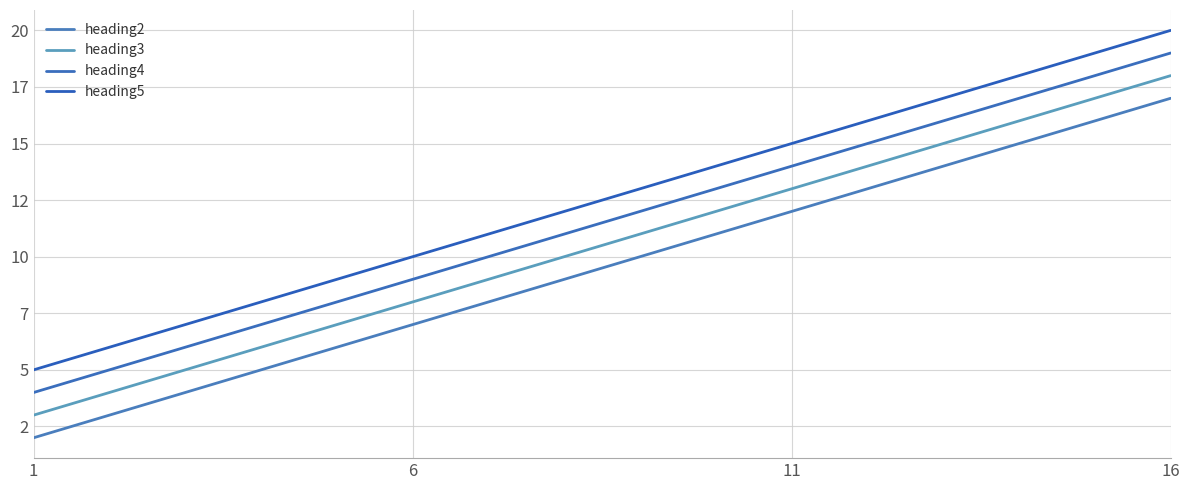

Reading left to right, transcribe all the data shown in this chart.

heading2: 2	7	12	17
heading3: 3	8	13	18
heading4: 4	9	14	19
heading5: 5	10	15	20